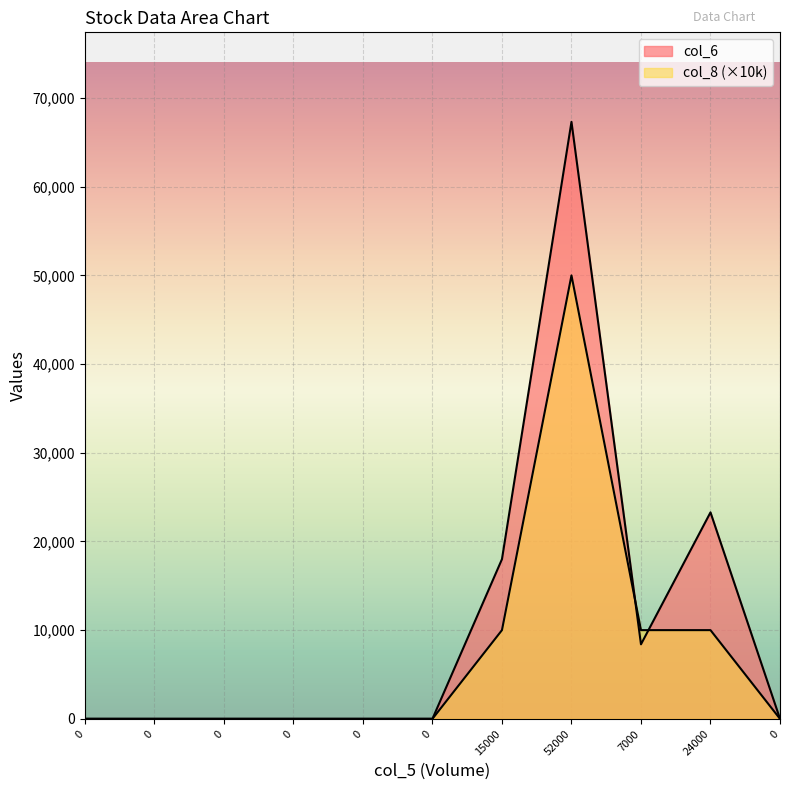

How many categories are shown in the chart?

11